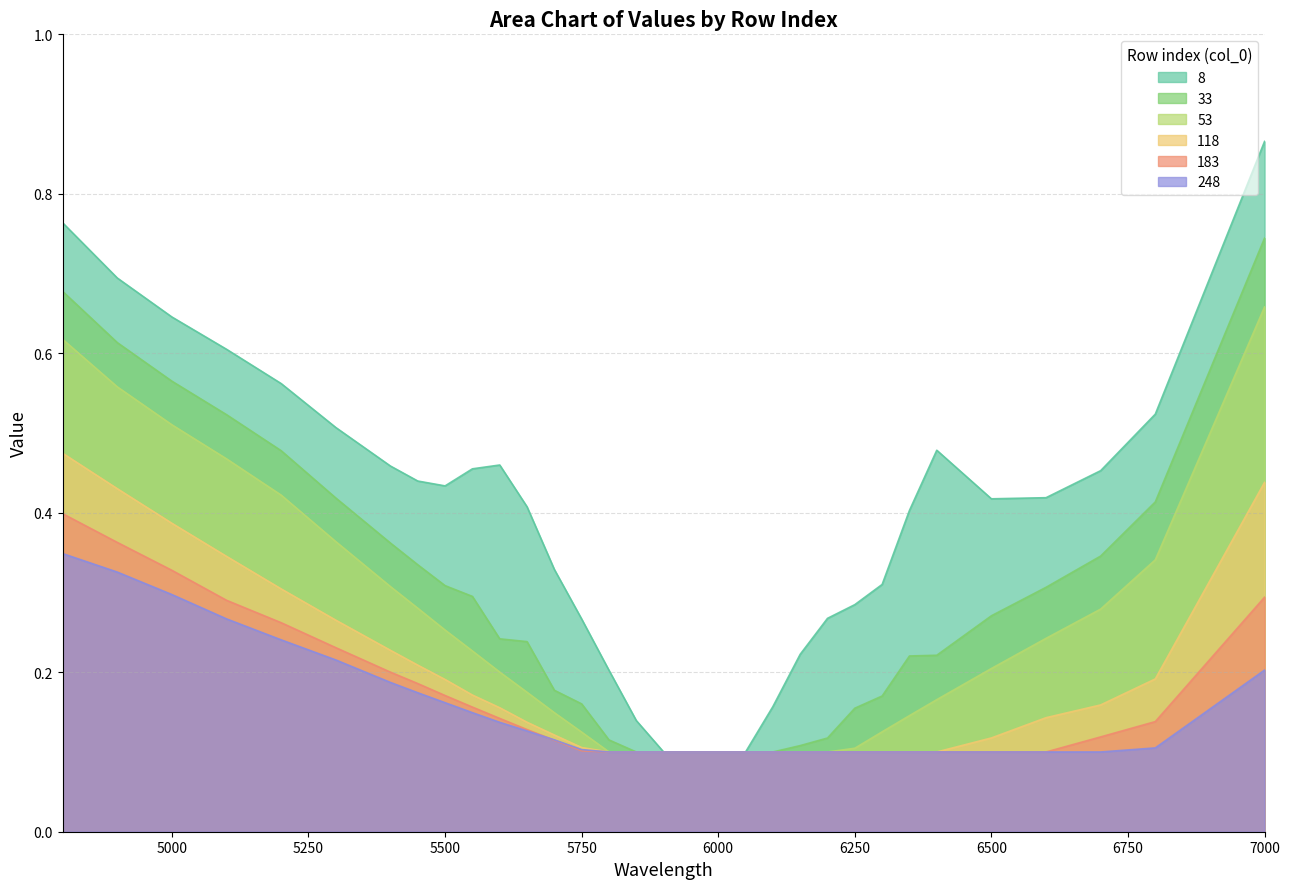

Which series has the largest range (max minus min)?

8